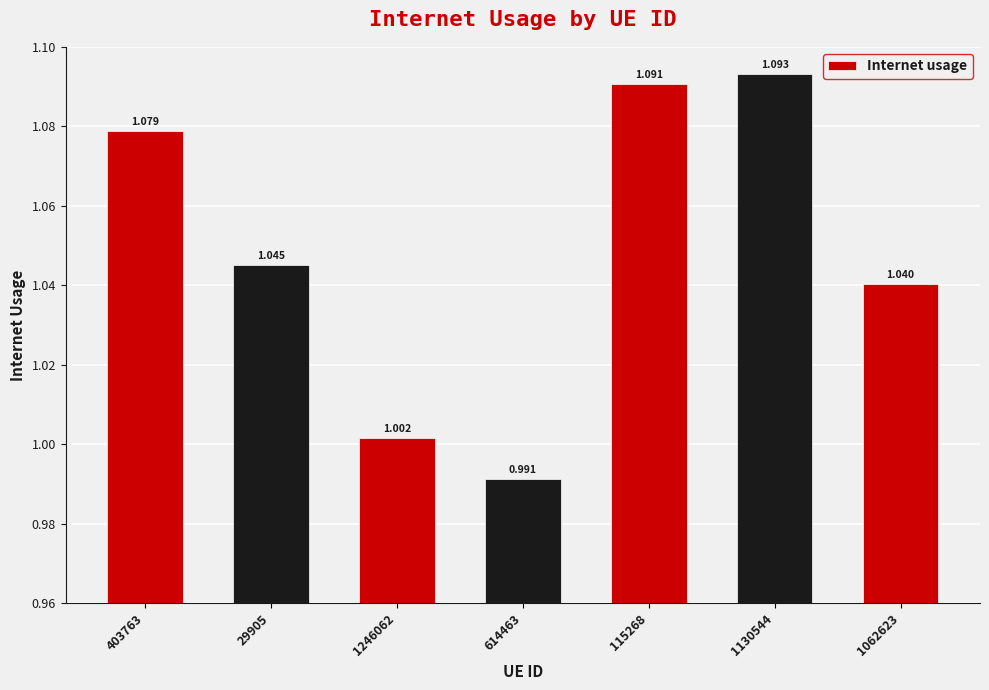

What is the difference between the maximum and minimum values?

0.1